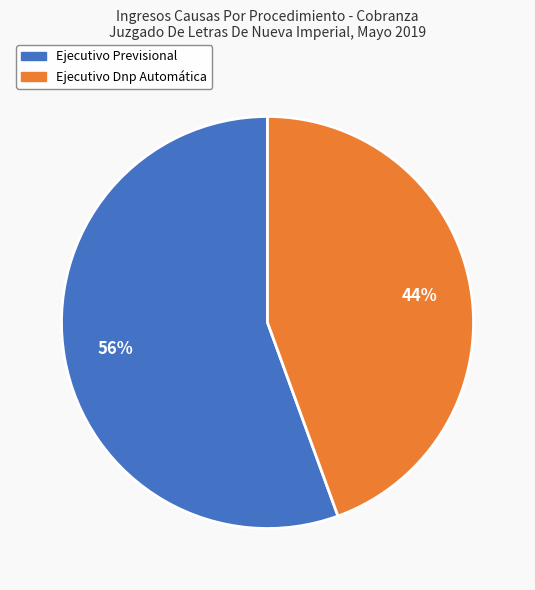

Which category has the smallest portion of the pie?

Ejecutivo Dnp Automática